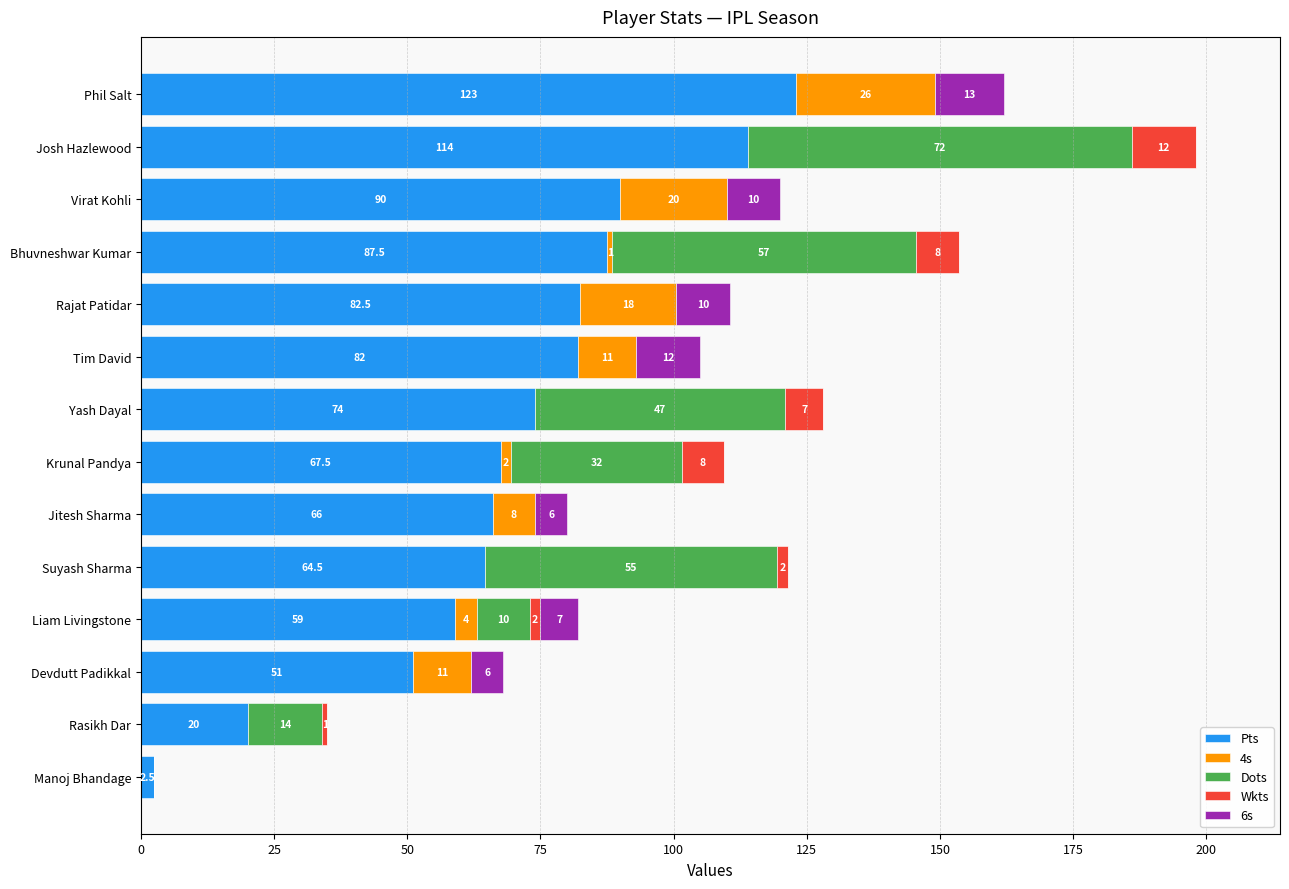

At which category is the sum across all series the highest?

Josh Hazlewood